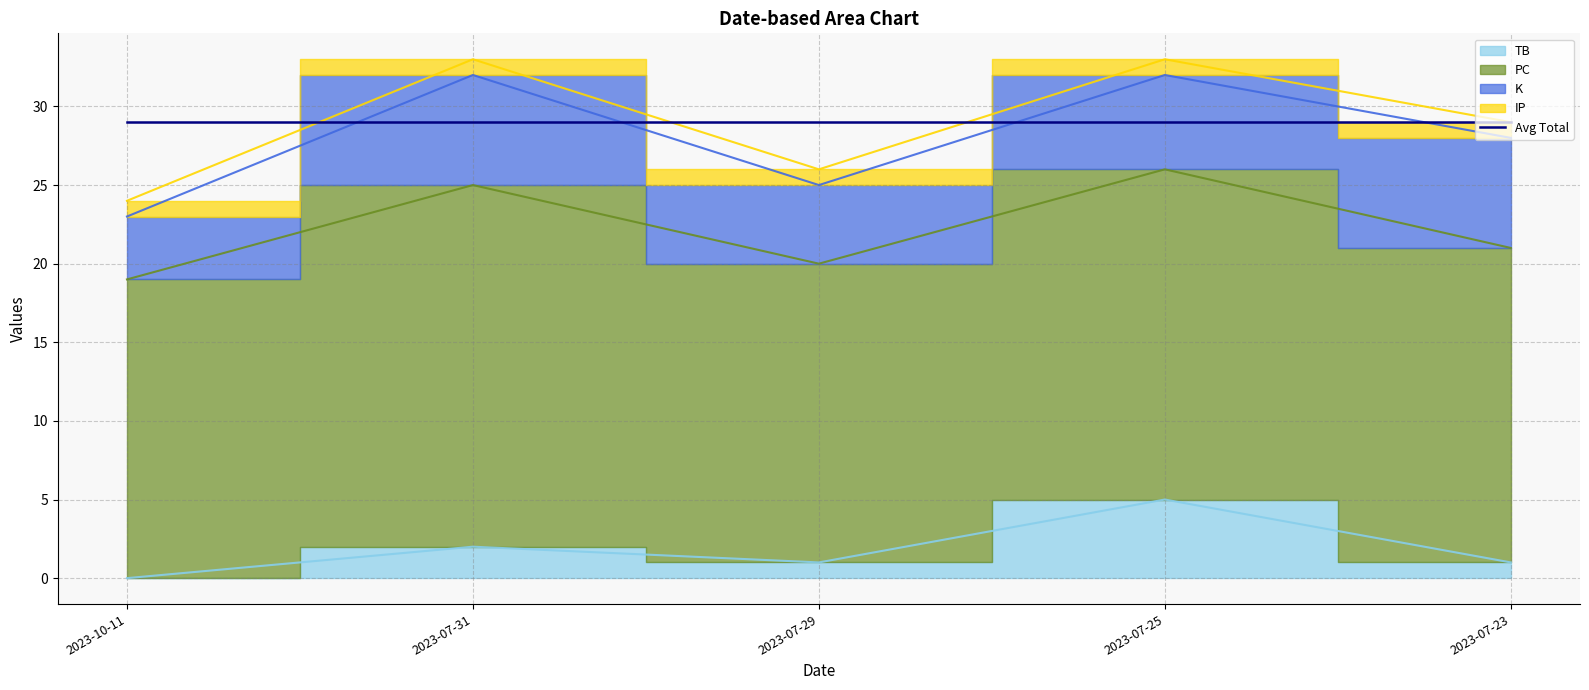

What is the value of the TB point at the 5th from the left?

1